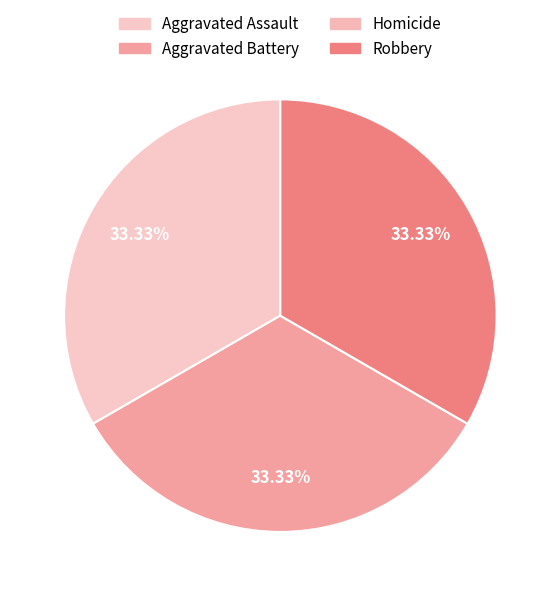

Which slice is the smallest?

Homicide